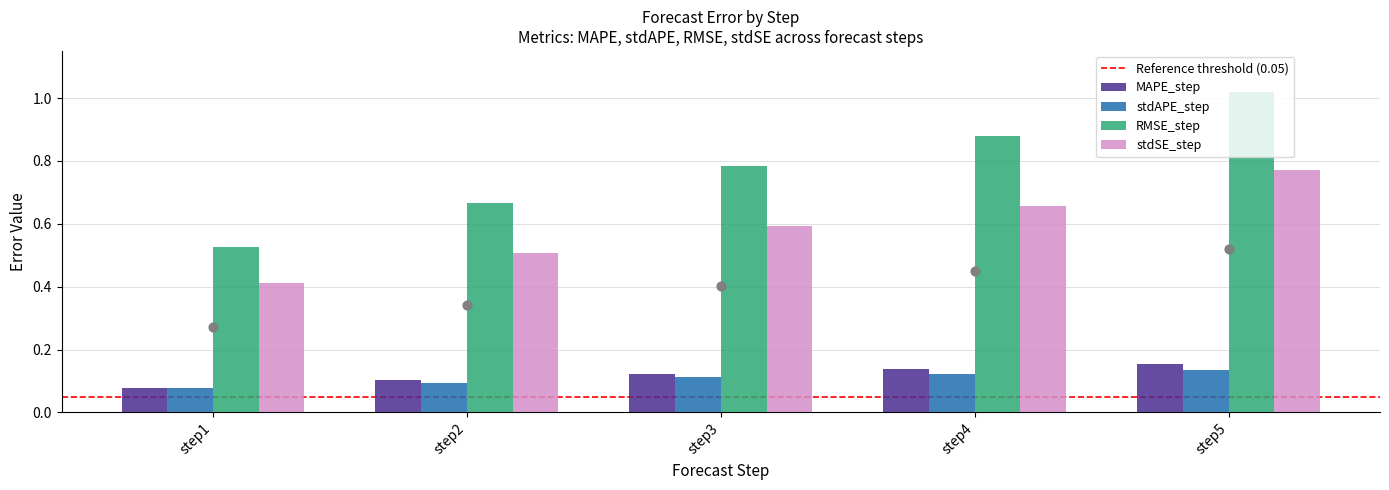

Which series has the widest spread of Y values?

RMSE_step